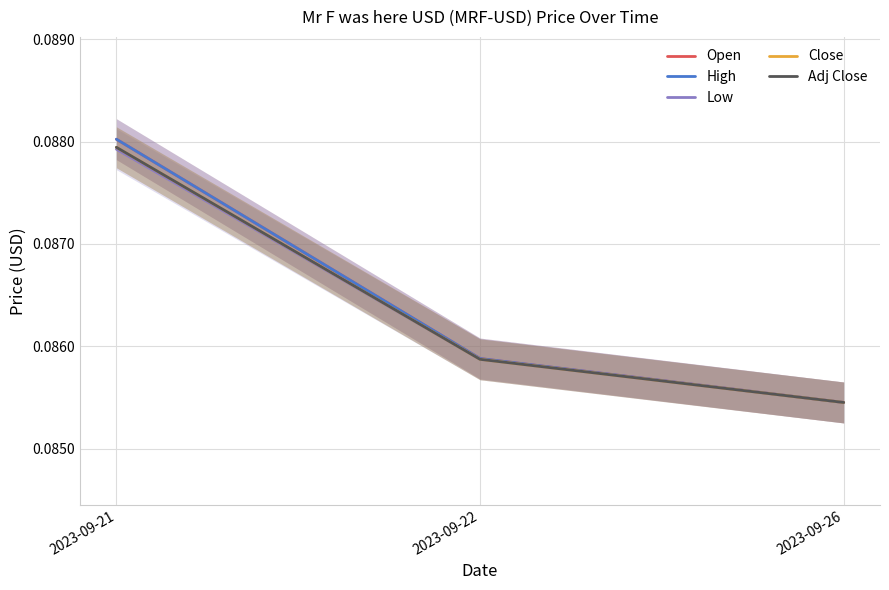

What is the value of the High point at the 3rd from the left?

0.1